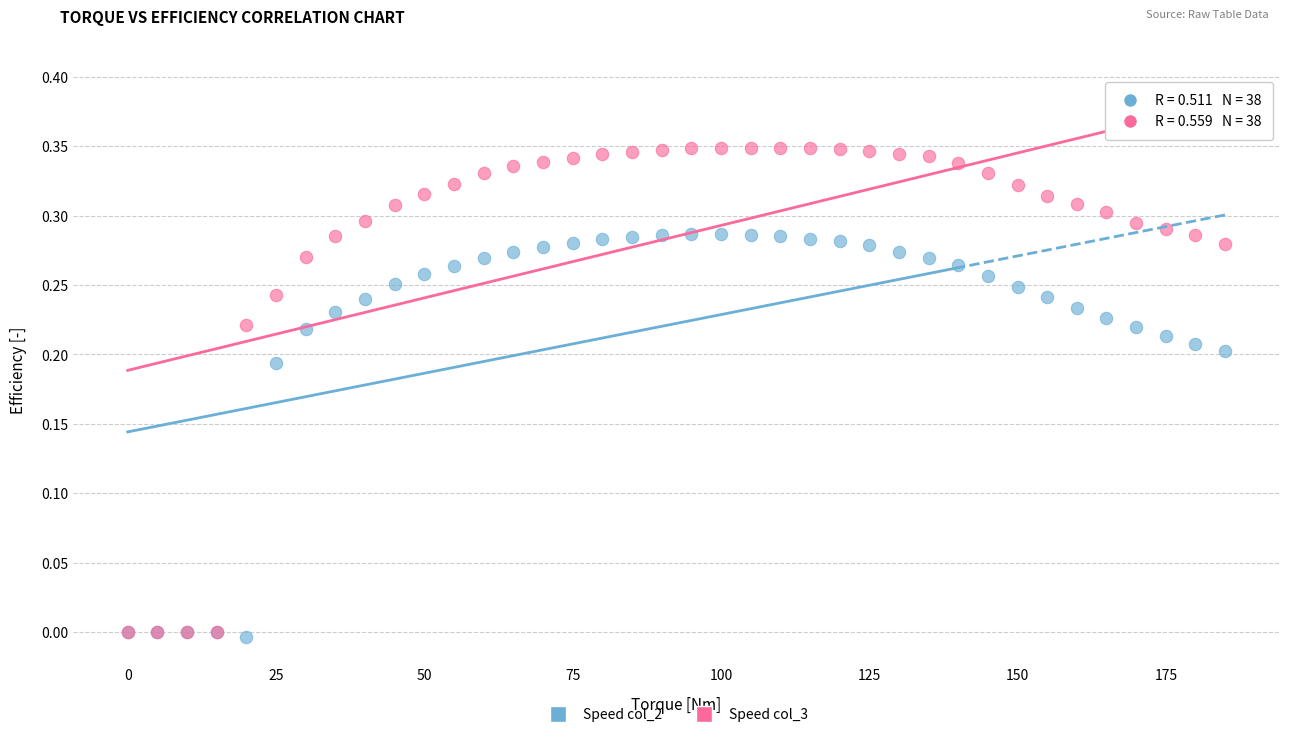

What are all the series names shown in the legend?

Speed col_2, Speed col_3